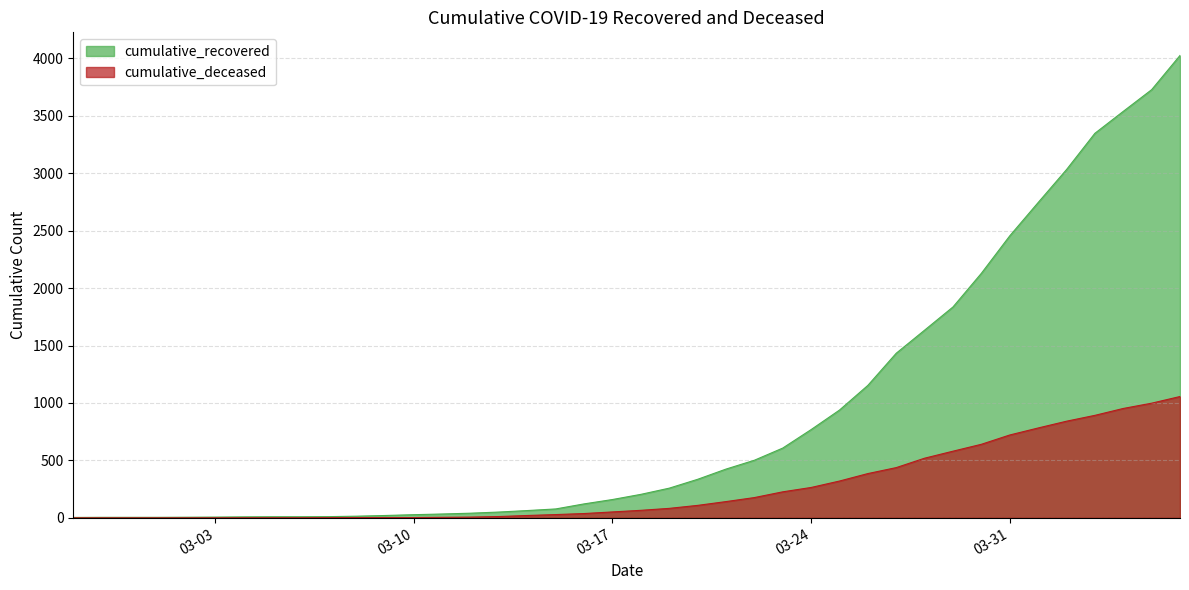

True or false: cumulative_recovered has a value of 8 at 2020-03-02.

False